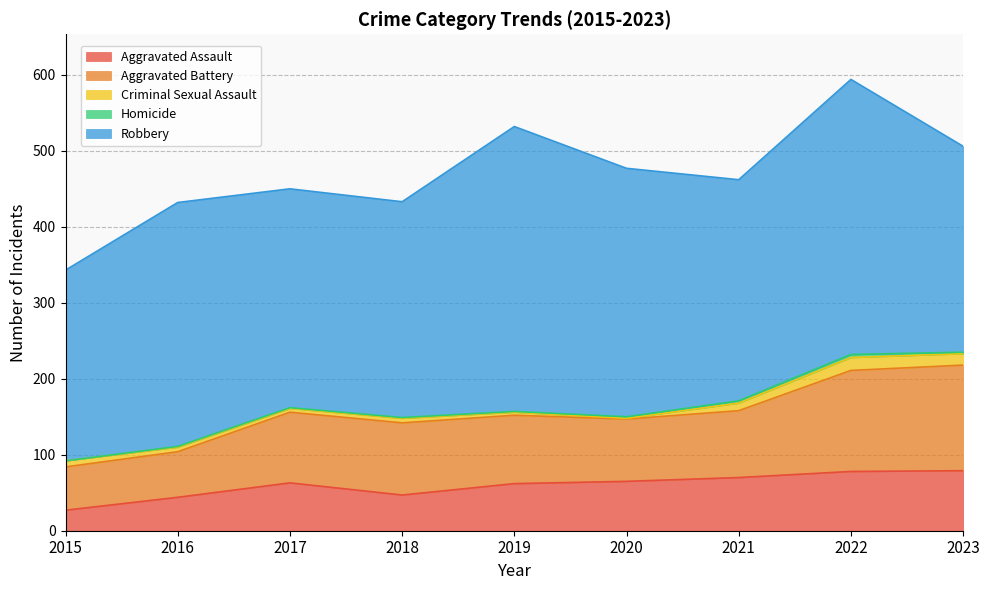

How many values in the Aggravated Battery series exceed 90?

4